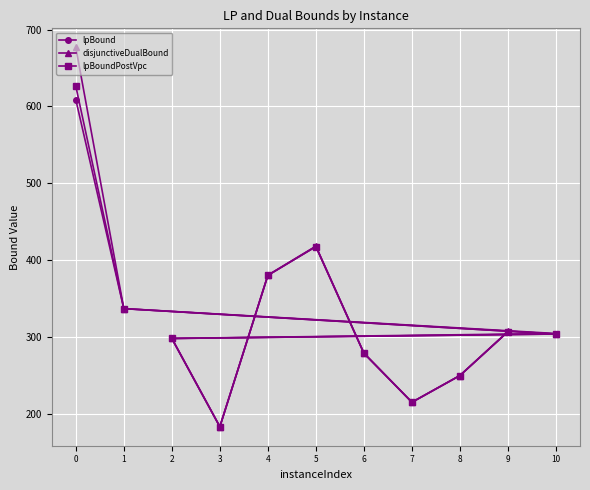

True or false: disjunctiveDualBound and lpBound intersect in this chart.

False